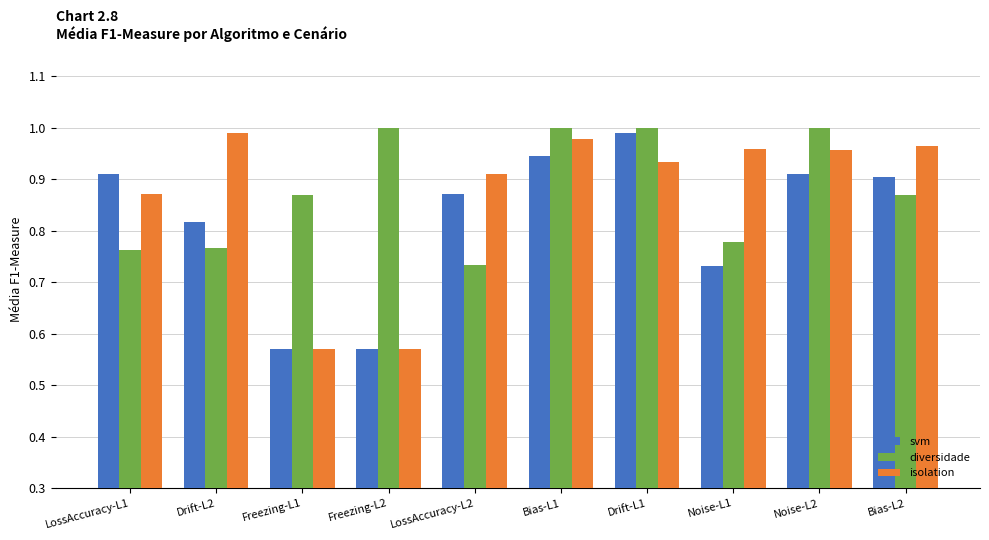

Rank the series at LossAccuracy-L1 from lowest to highest value.

diversidade, isolation, svm